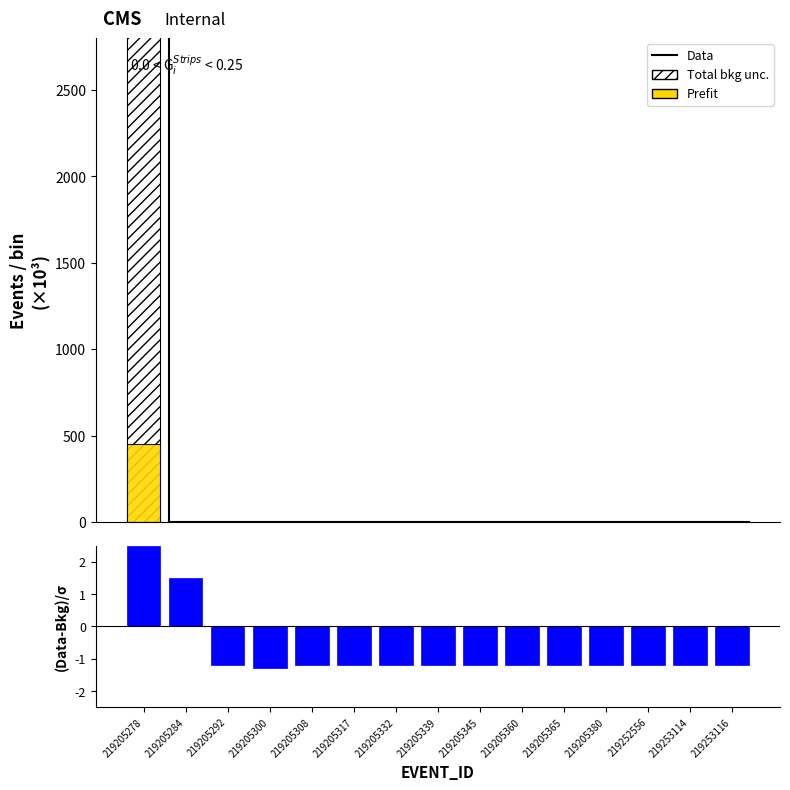

What is the highest value of the Prefit series?

454.1